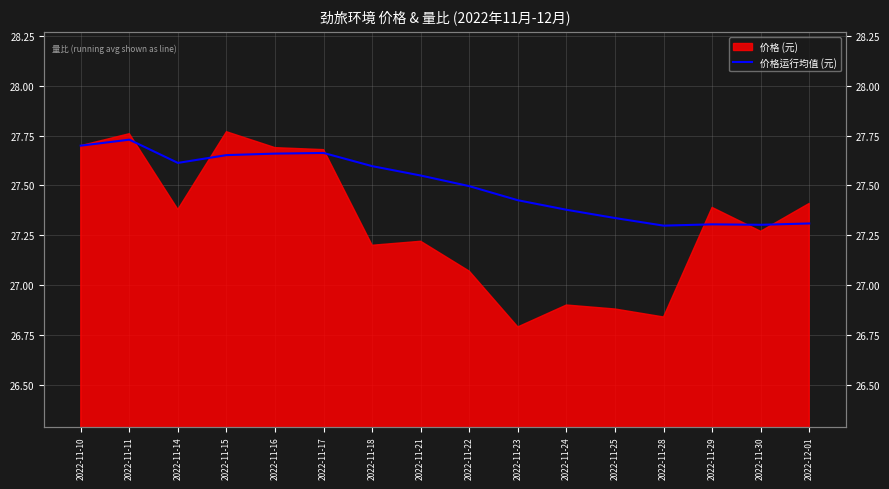

Approximately how many times larger is the value at 2022-11-16 compared to 2022-11-11?

1.0